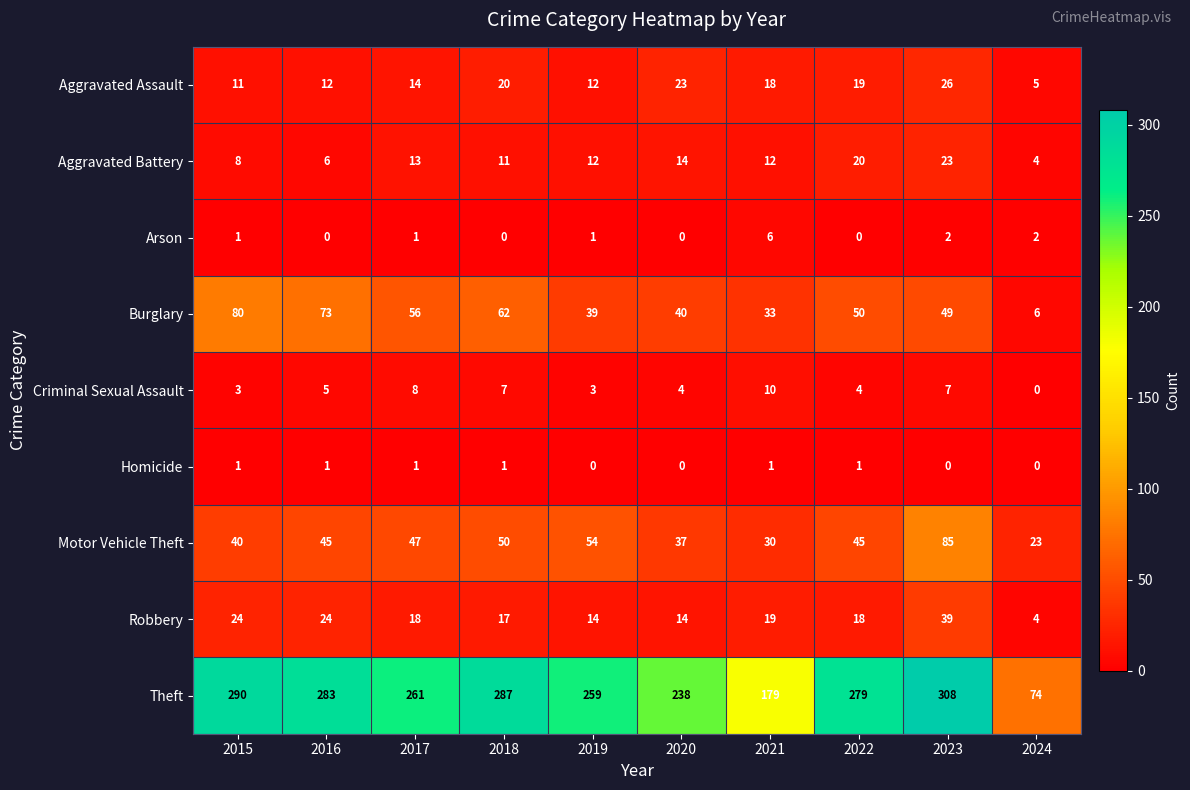

The Aggravated Battery series shows 6 at 2016. True or false?

True